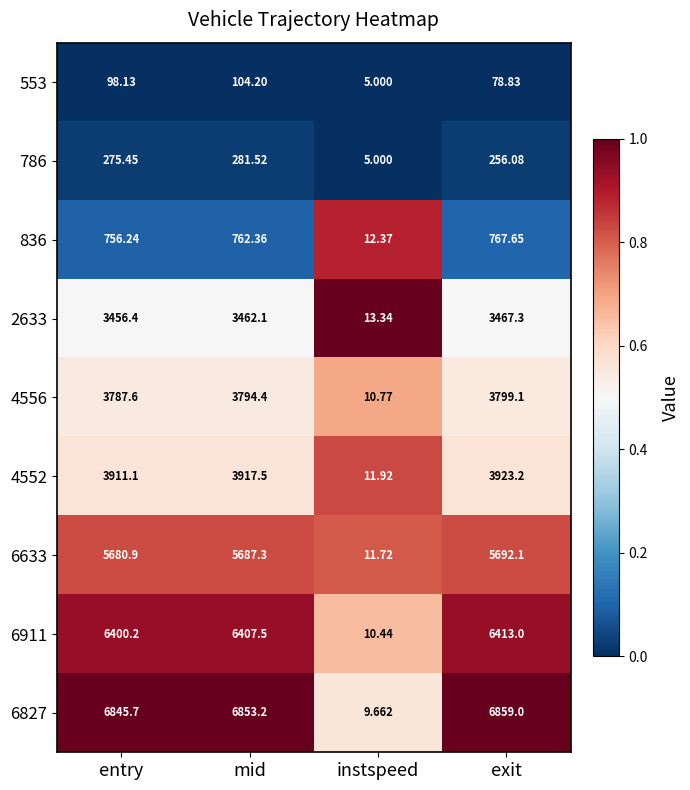

Which series has the largest total across all categories?

6827